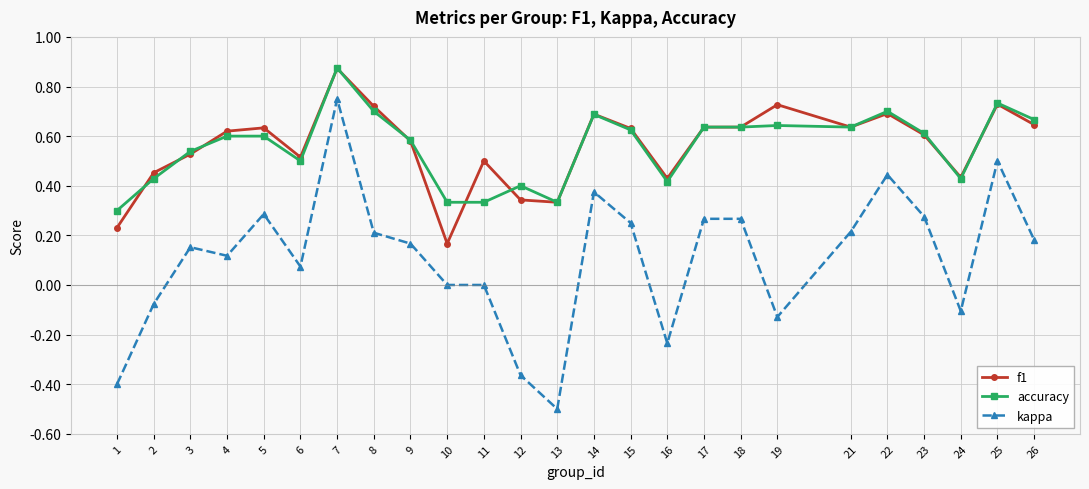

Which label corresponds to the smallest value in the chart?

13